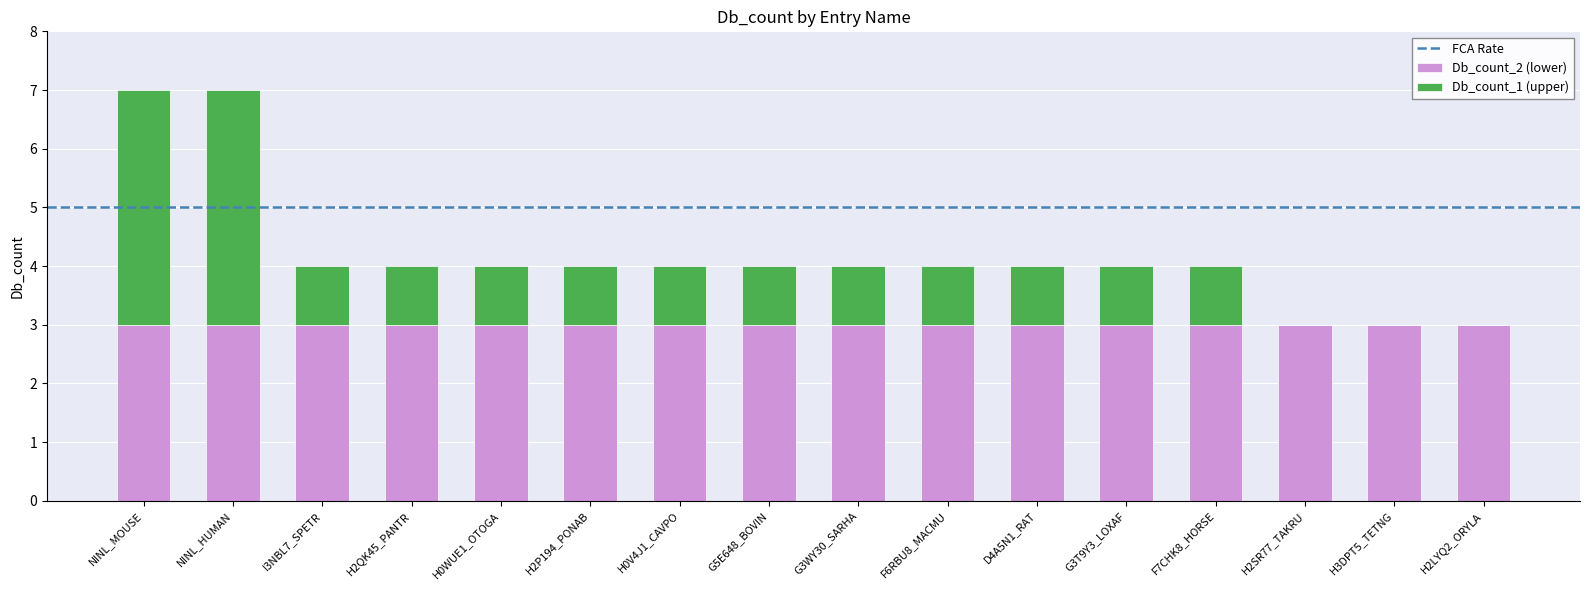

What is the sum of all Db_count_2 (lower) values?

48